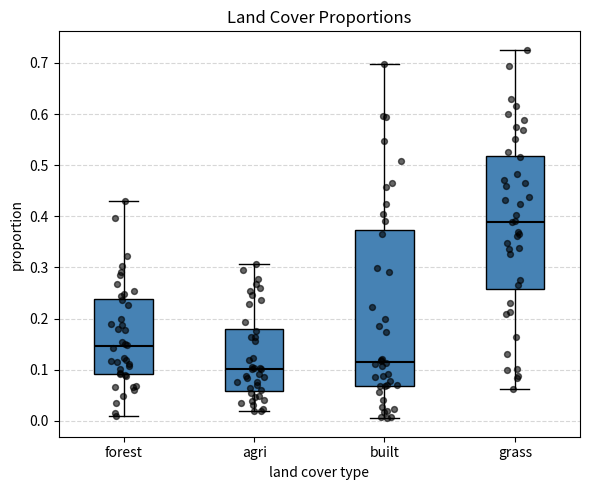

Reading left to right, read every box against the y-axis: the position of its median line, the range the box covers, and the ends of its whiskers. The values are not printed on the chart, so give them approximately, as read against the axis.

forest: median 0.15, box 0.09 to 0.24, whiskers 0.01 to 0.43
agri: median 0.10, box 0.06 to 0.18, whiskers 0.02 to 0.31
built: median 0.11, box 0.07 to 0.37, whiskers 0.00 to 0.70
grass: median 0.39, box 0.26 to 0.52, whiskers 0.06 to 0.73